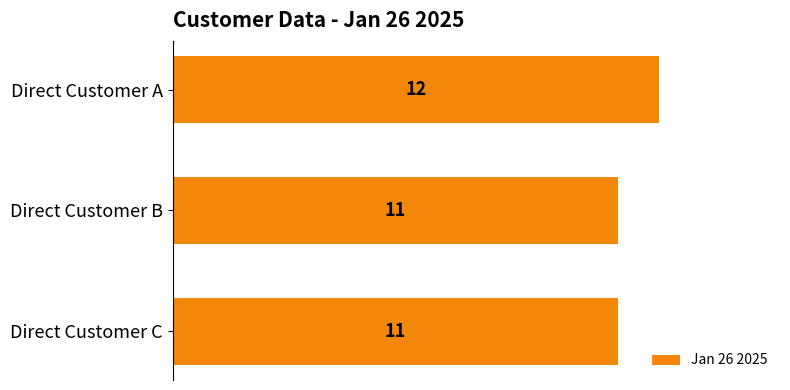

True or false: the data shows 19 at Direct Customer C.

False